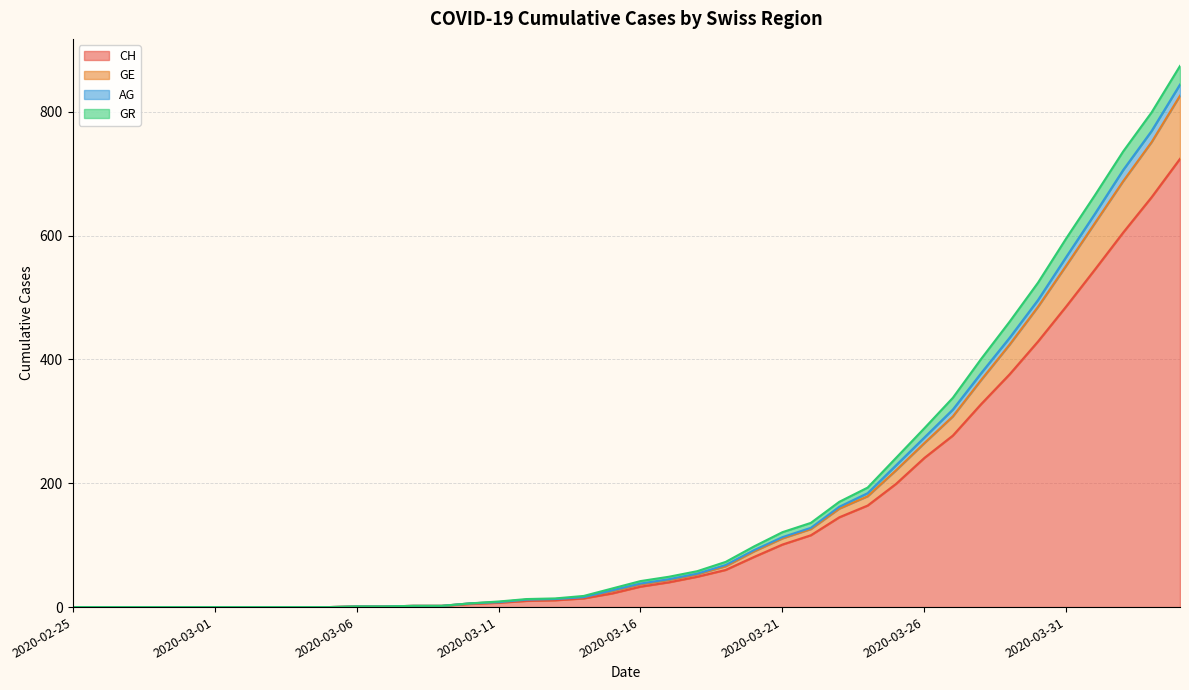

Between 2020-02-29 and 2020-03-09, which is larger?

2020-03-09